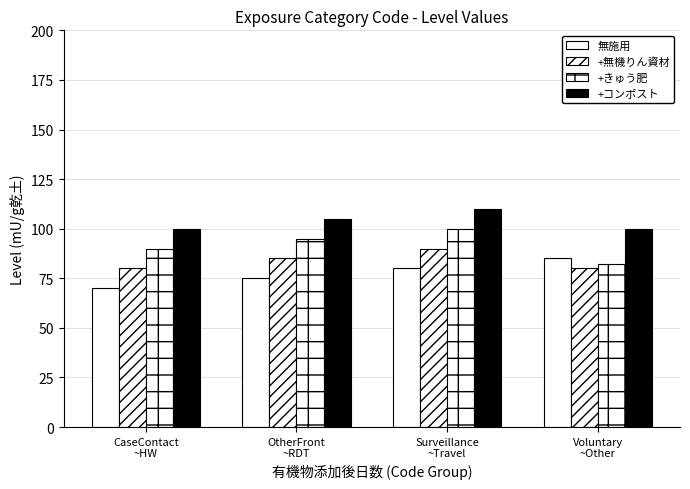

Reading left to right, what are all the values shown in this chart?

無施用: CaseContact
~HW=70	OtherFront
~RDT=75	Surveillance
~Travel=80	Voluntary
~Other=85
+無機りん資材: CaseContact
~HW=80	OtherFront
~RDT=85	Surveillance
~Travel=90	Voluntary
~Other=80
+きゅう肥: CaseContact
~HW=90	OtherFront
~RDT=95	Surveillance
~Travel=100	Voluntary
~Other=82
+コンポスト: CaseContact
~HW=100	OtherFront
~RDT=105	Surveillance
~Travel=110	Voluntary
~Other=100